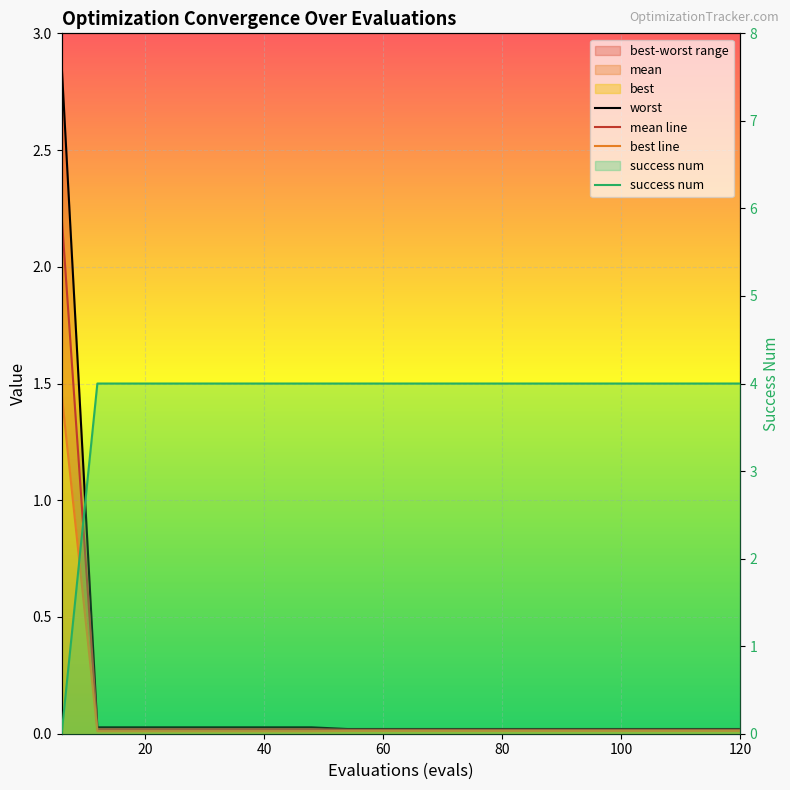

Rank the series at 100 from highest to lowest value.

success num, worst, mean line, best line